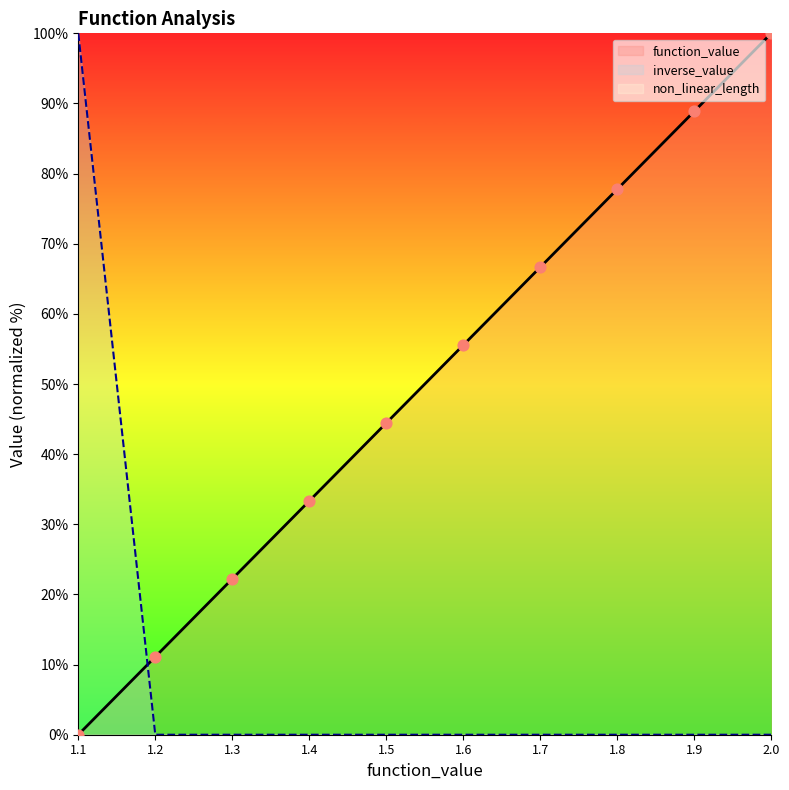

Which series reaches the maximum Y coordinate?

function_value